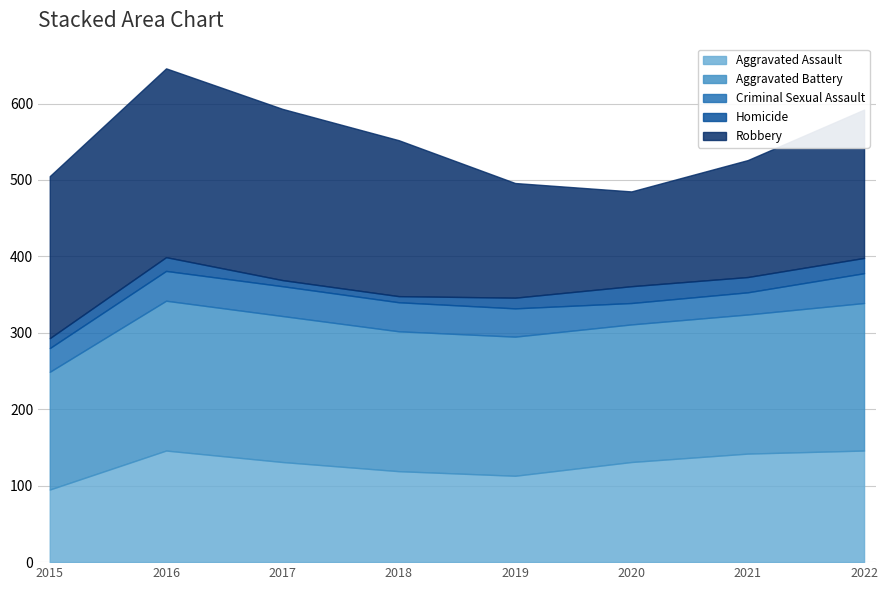

What is the smallest value displayed?

8